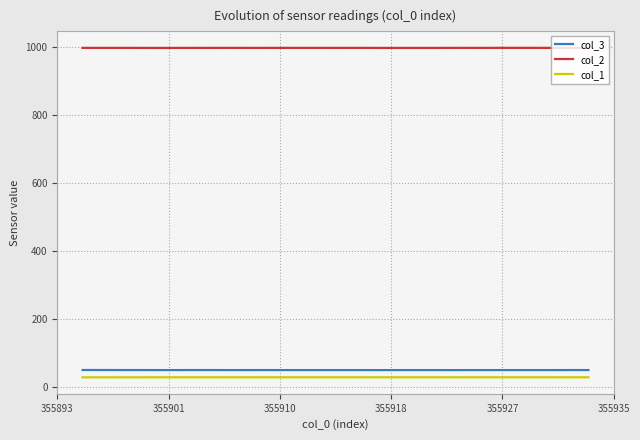

True or false: col_3 and col_2 cross at least once.

False